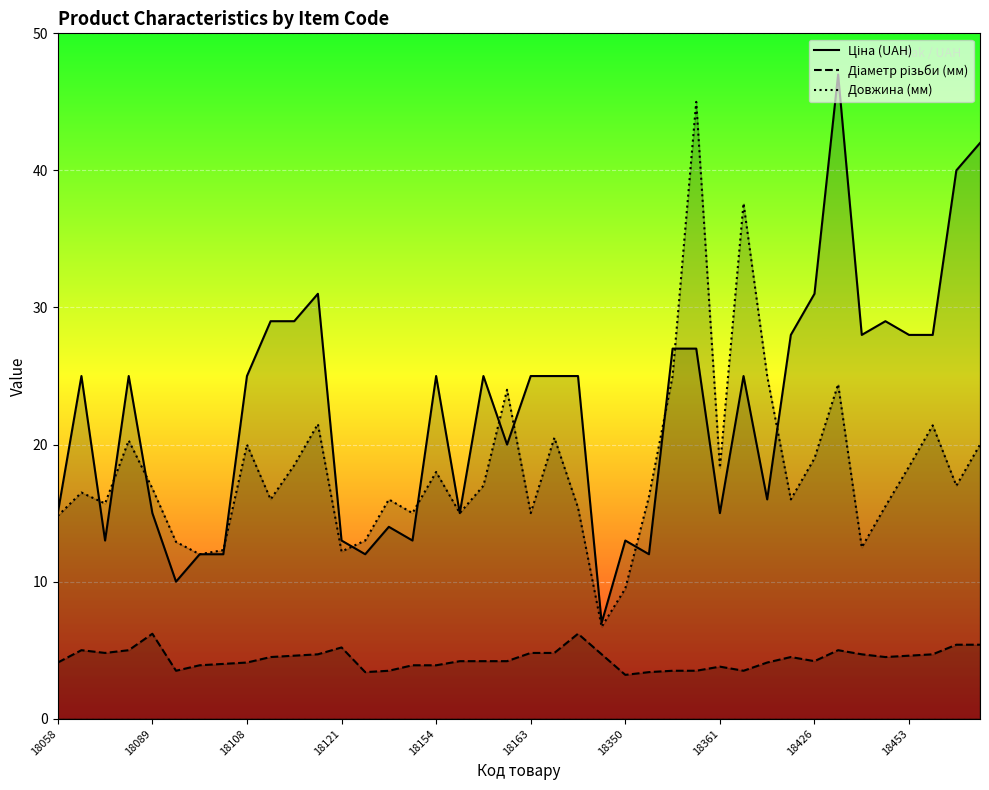

Is the value of Діаметр різьби (мм) at 23 greater than the value of Довжина (мм) at 13?

No